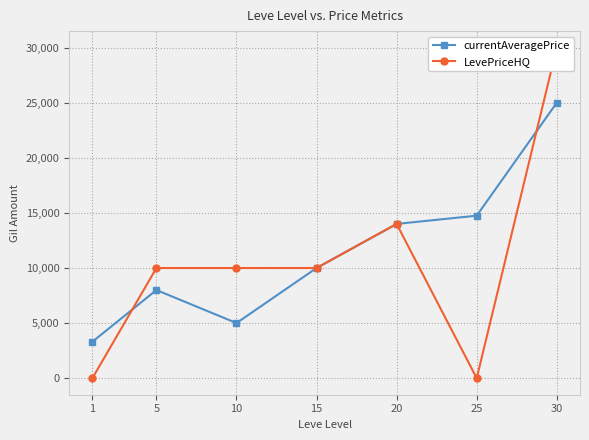

Which category has the highest value across all series?

30